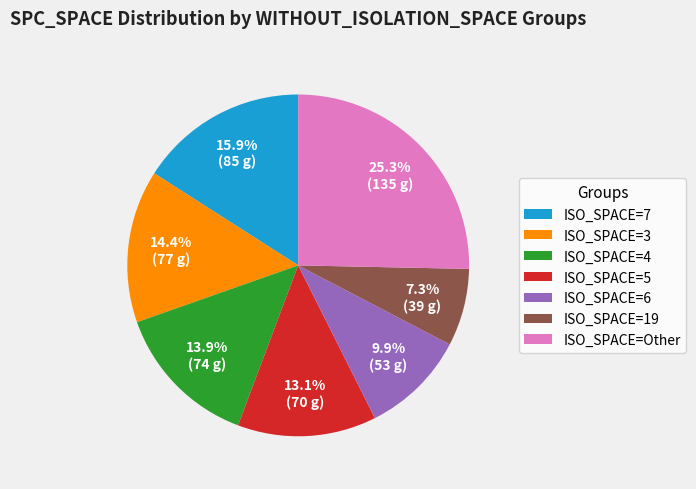

What portion of the pie excludes ISO_SPACE=3?

85.6%